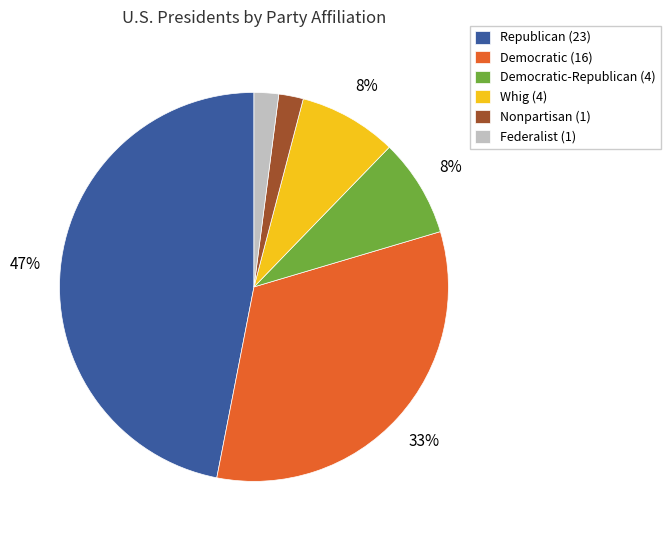

Which category has the biggest portion of the pie?

Republican (23)